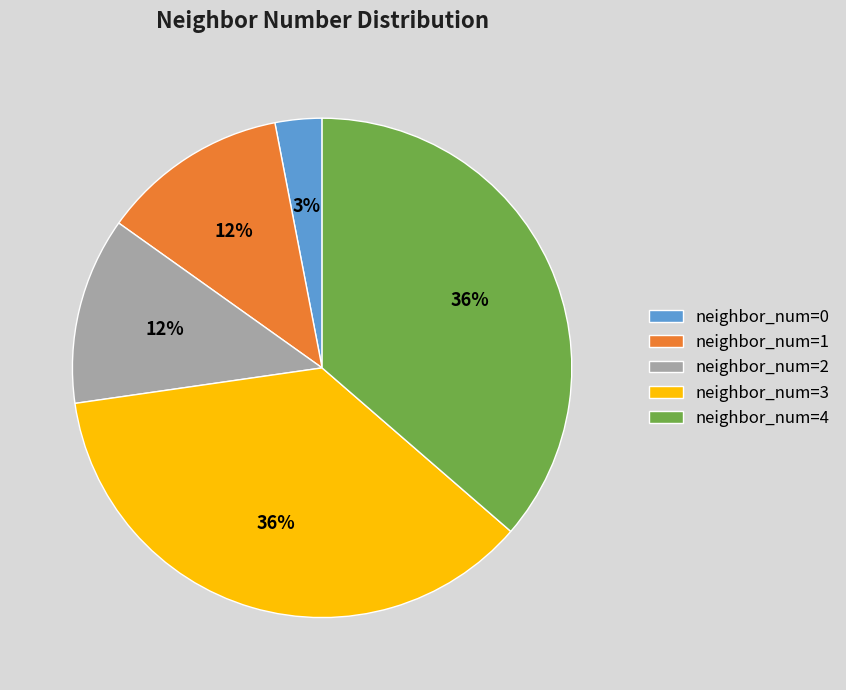

Is the sum of neighbor_num=3 and neighbor_num=4 greater than half?

Yes